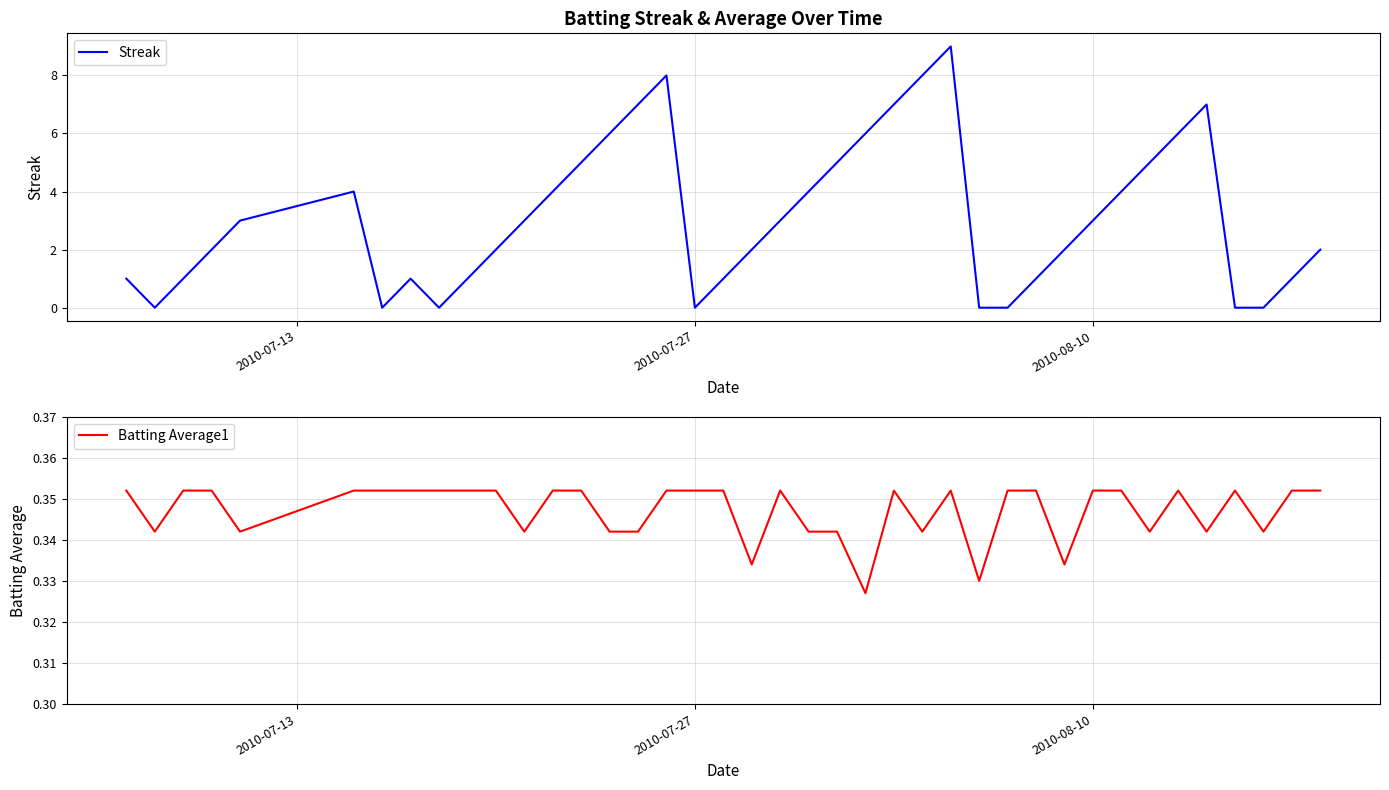

Count the number of data series in this chart.

2